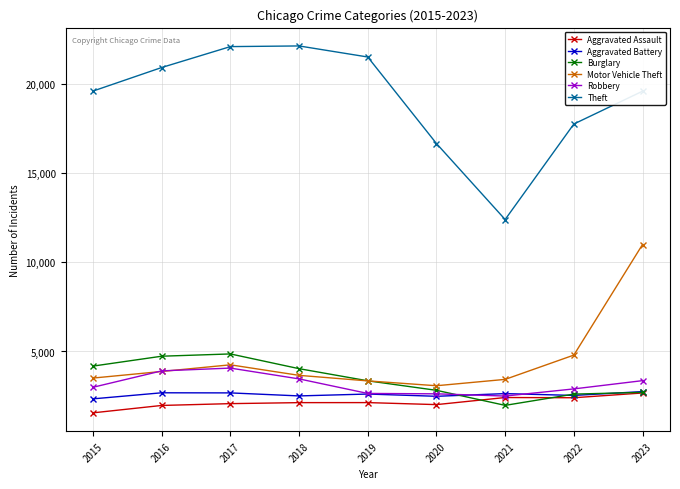

True or false: Theft has more than 0 interior local peaks.

True